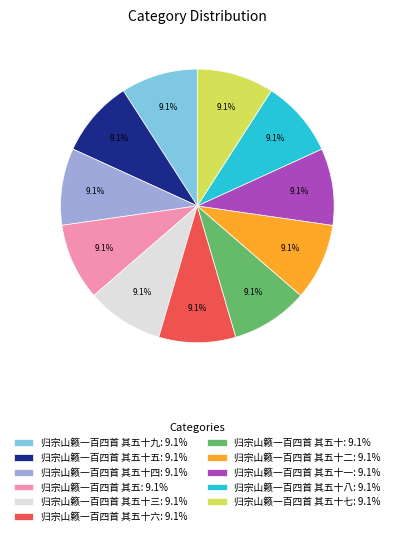

Combined, what portion of the pie is 归宗山籁一百四首 其五十六: 9.1% and 归宗山籁一百四首 其五十五: 9.1%?

18.2%